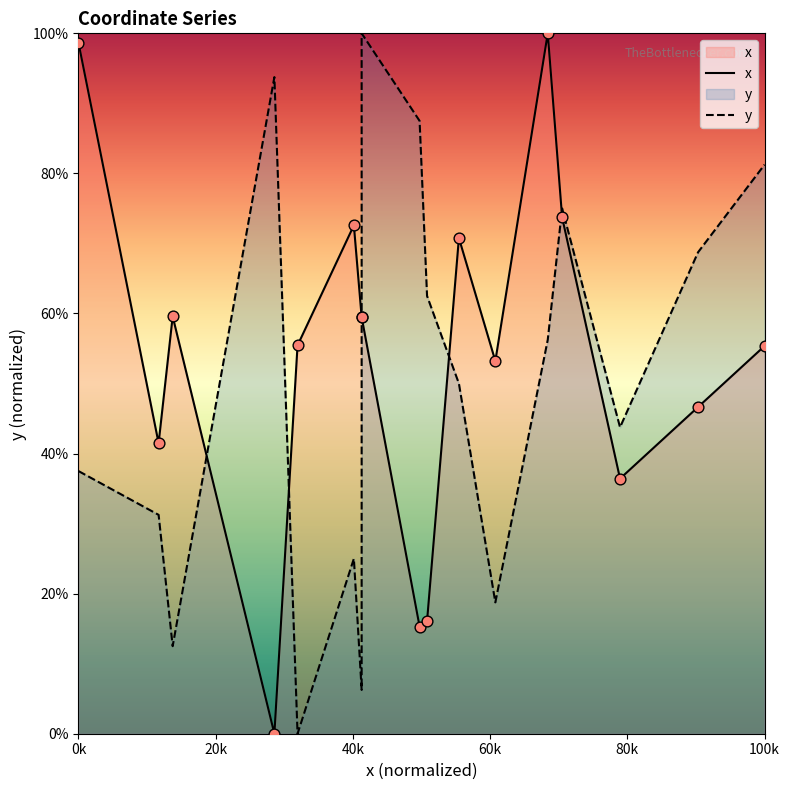

What is the total value across all series at 20k?

72.7